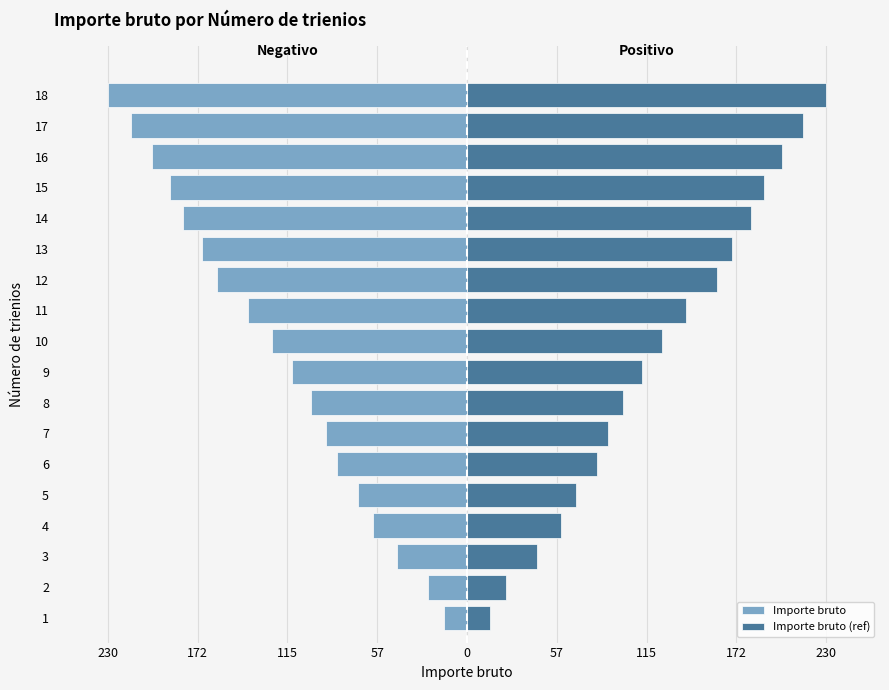

List the series in order of their peak value, highest first.

Importe bruto (ref), Importe bruto